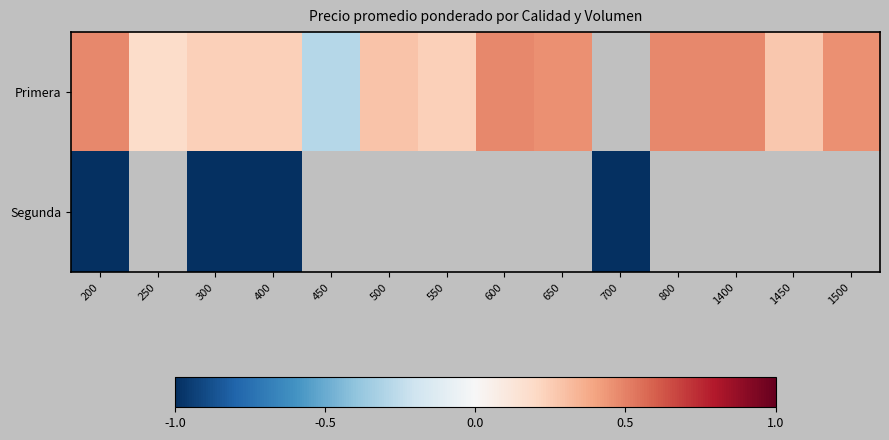

What is the sum of the Primera values at 400 and 250?

0.4